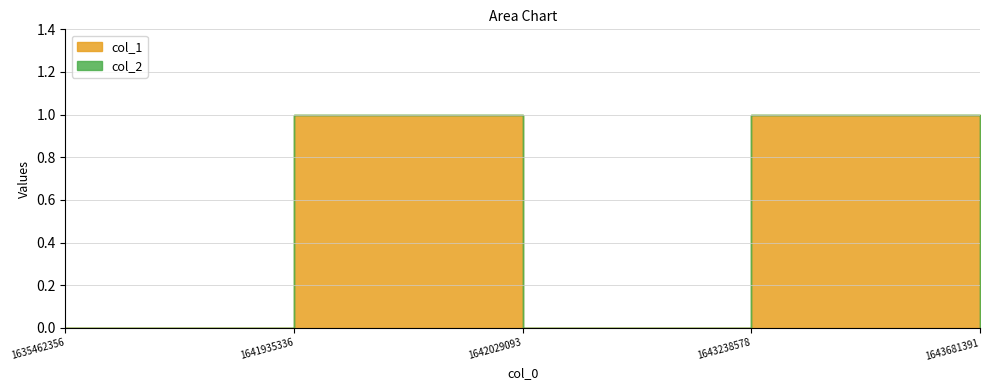

Where is col_1 nearest to the value 0?

1635462356